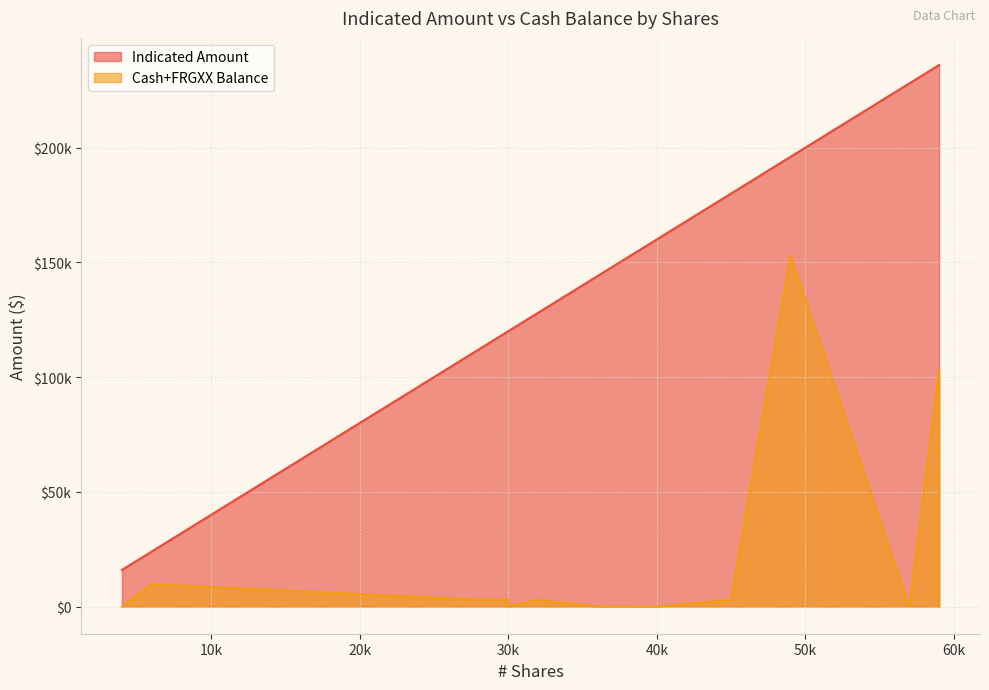

The value of Cash+FRGXX Balance at MASQ Assets is 3994.7. True or false?

False